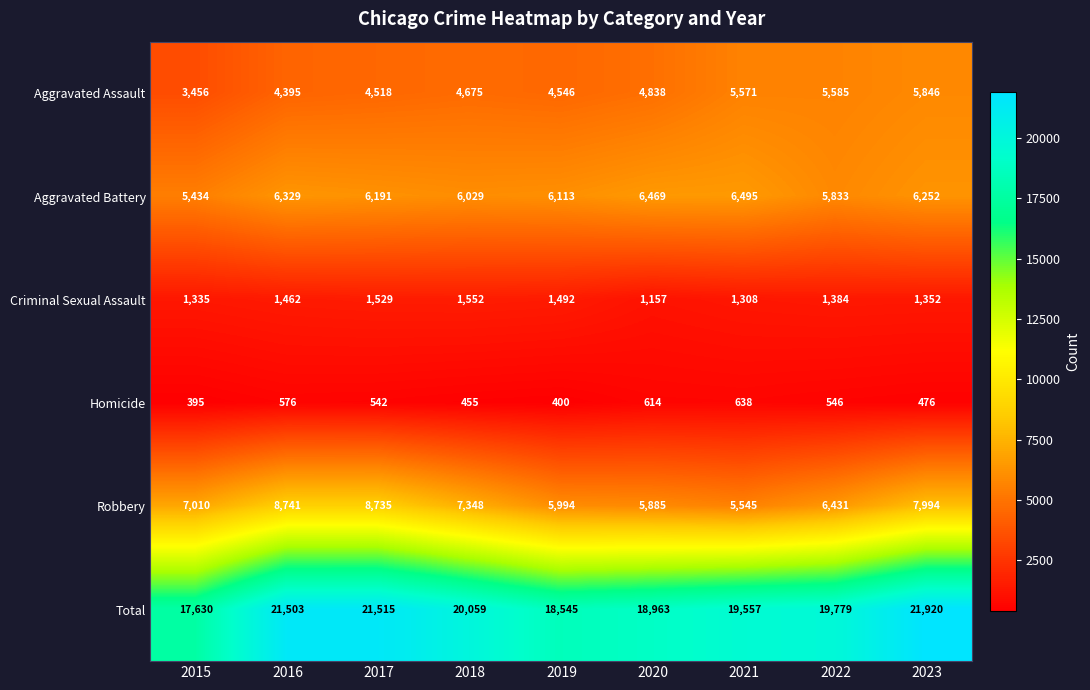

At which label does Robbery reach its peak?

2016